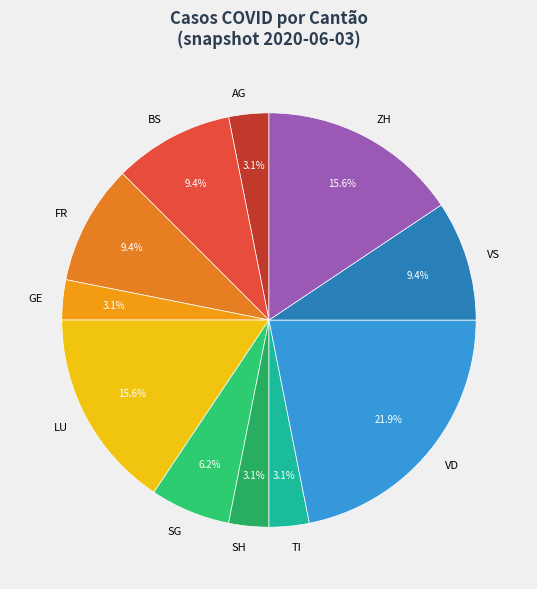

Which category has the biggest portion of the pie?

VD